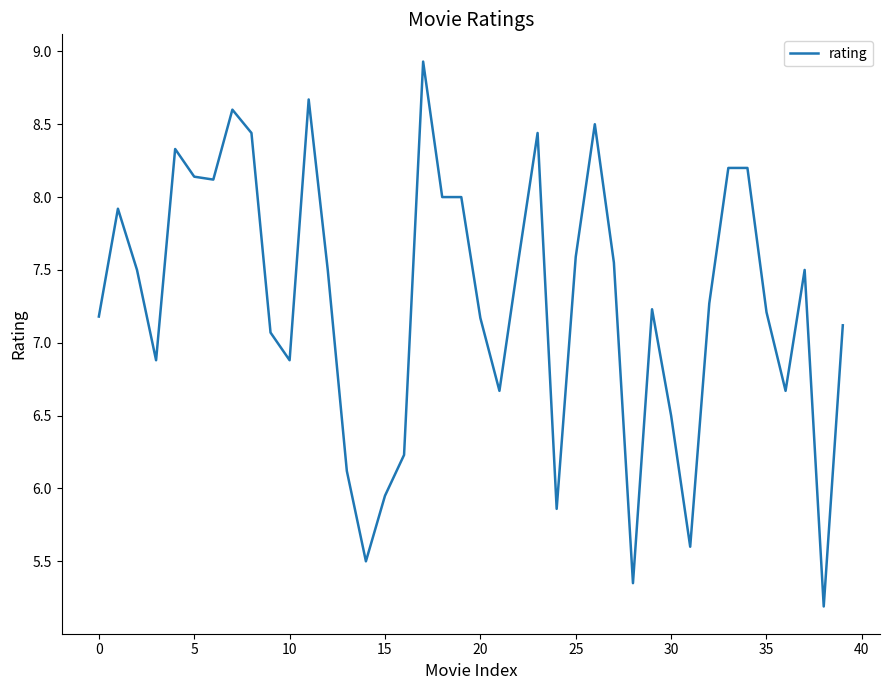

What is the greatest value displayed?

8.9